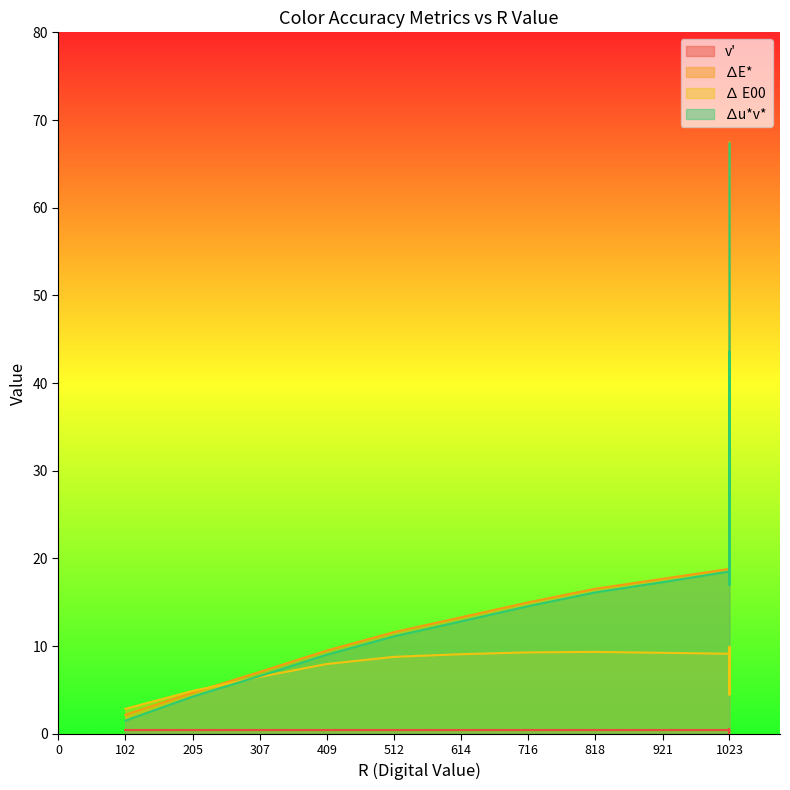

At which label is v' closest to 0?

1023